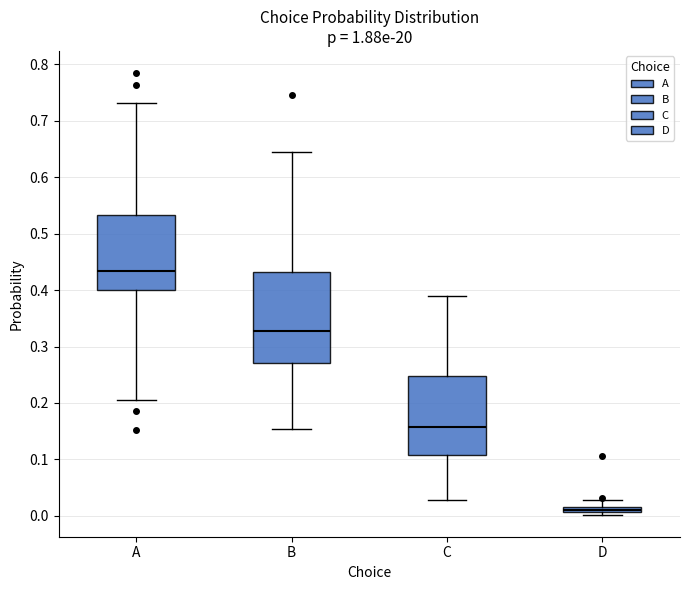

Which box is the tallest, from its lower edge to its upper edge?

B